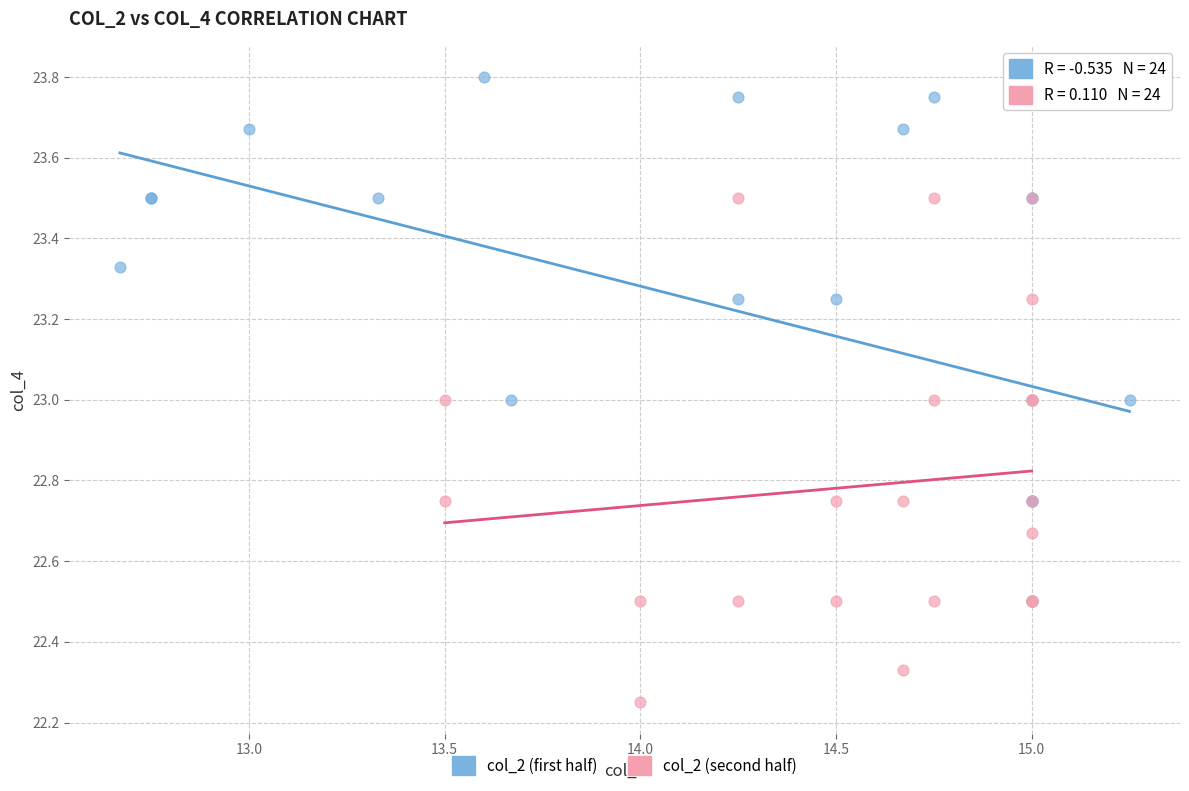

Which series reaches the minimum Y coordinate?

col_2 (second half)